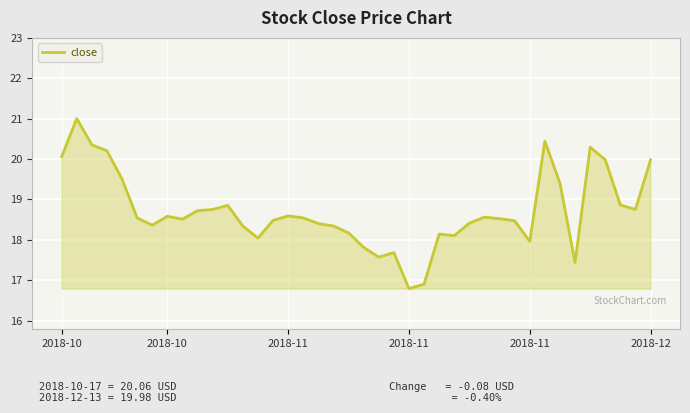

What is the minimum value shown in the chart?

16.8